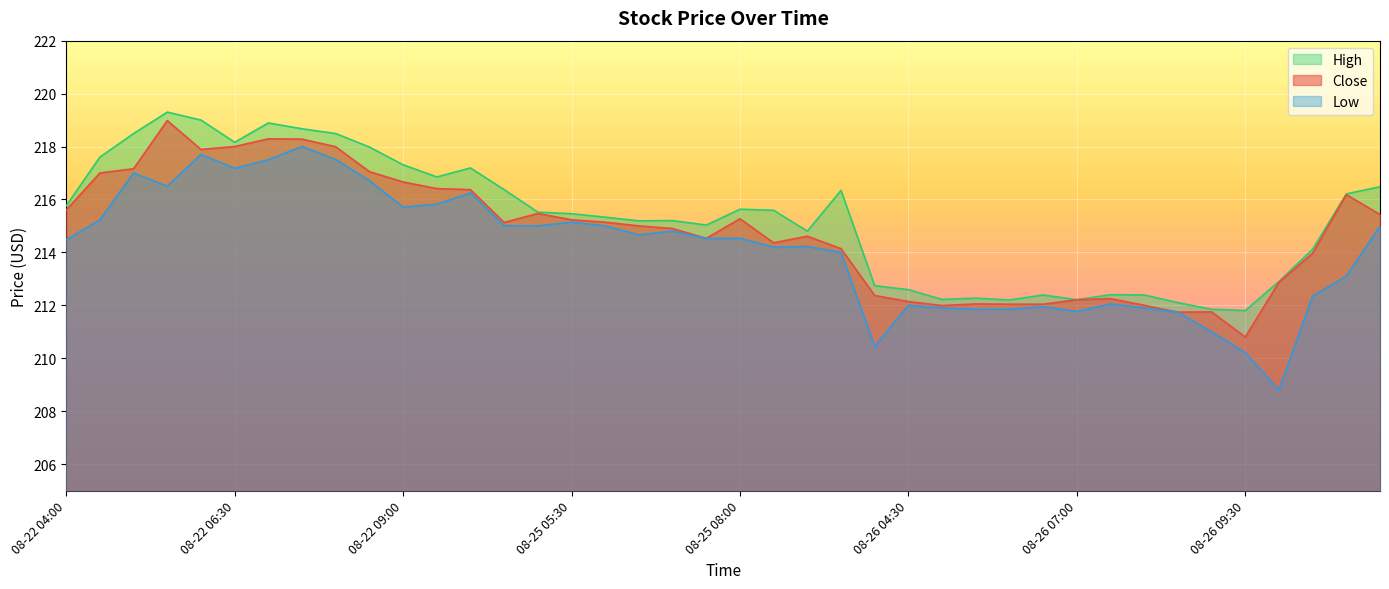

At which label does Low reach its peak?

08-22 07:30